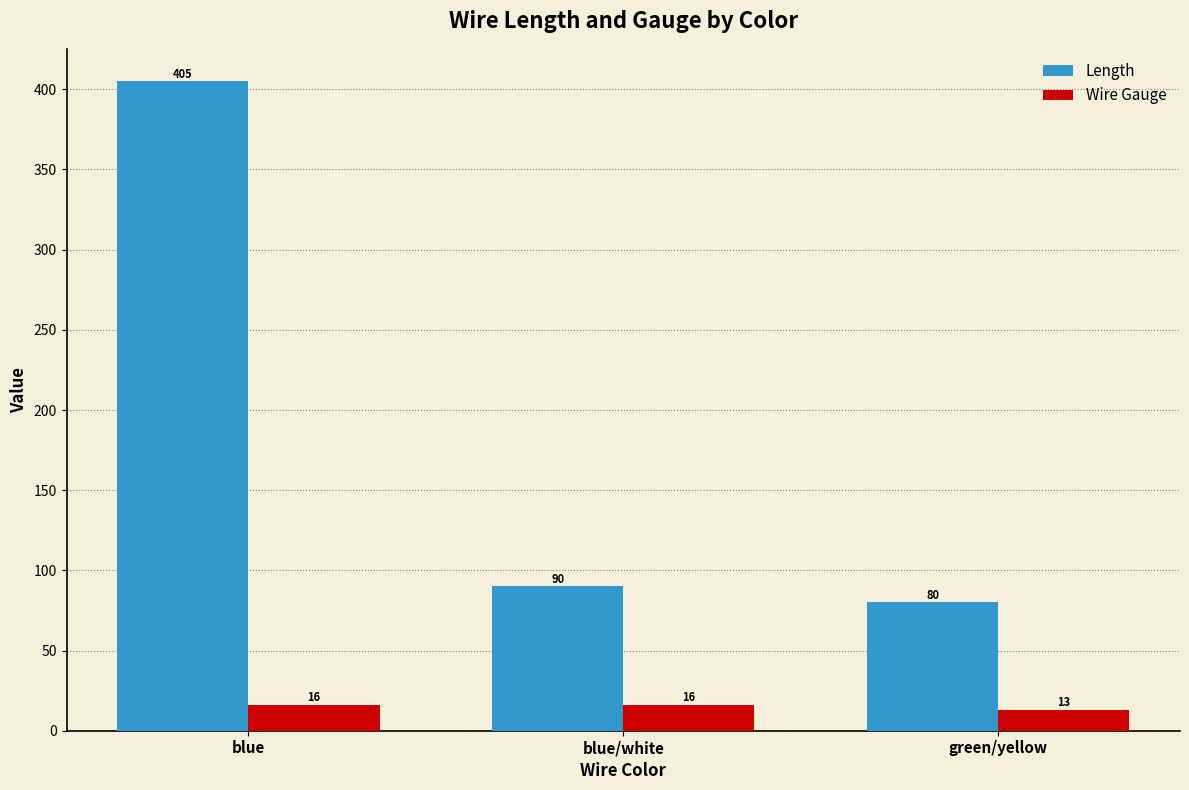

What are all the series names shown in the legend?

Length, Wire Gauge